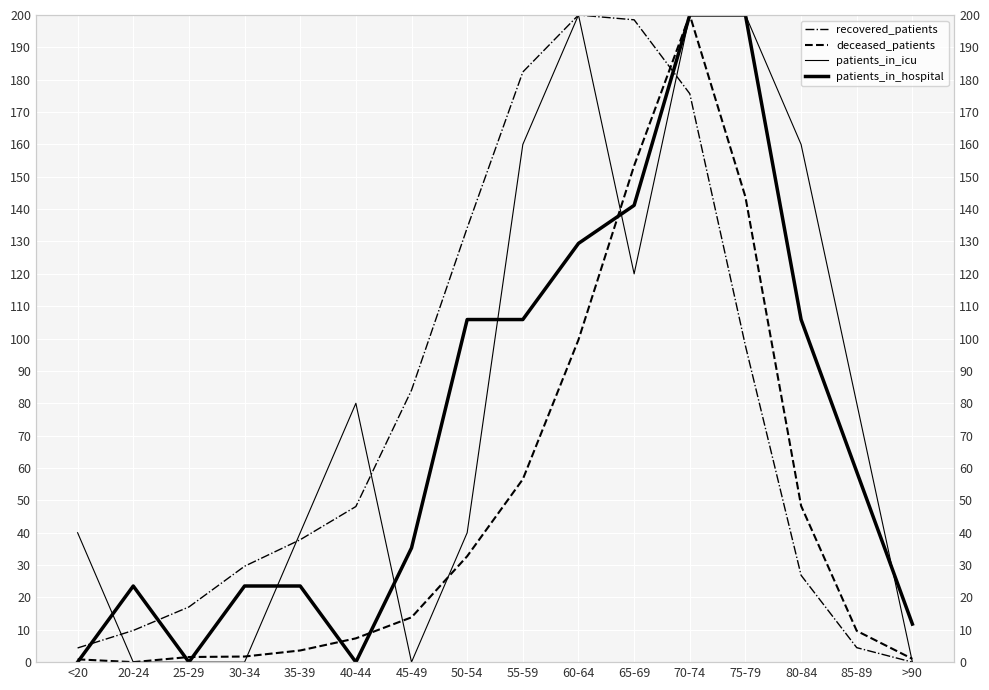

What is the difference between the second highest and minimum values in the patients_in_hospital series?

200.0